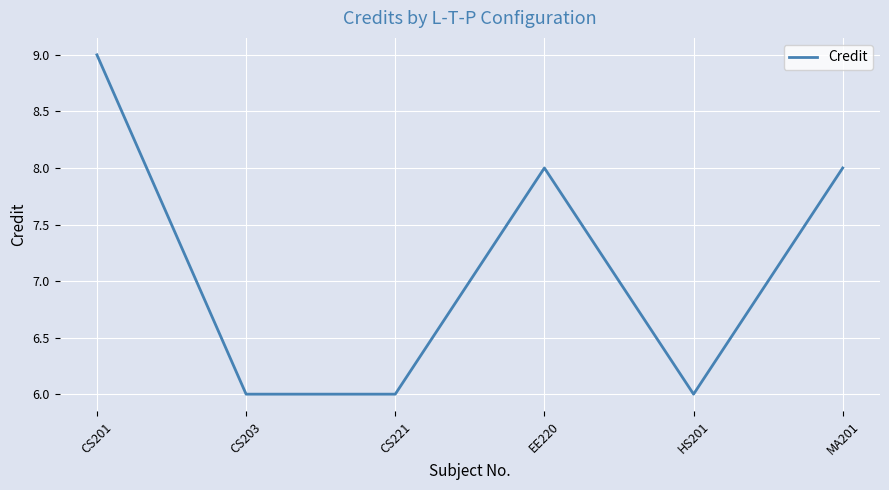

What is the smallest value displayed?

6